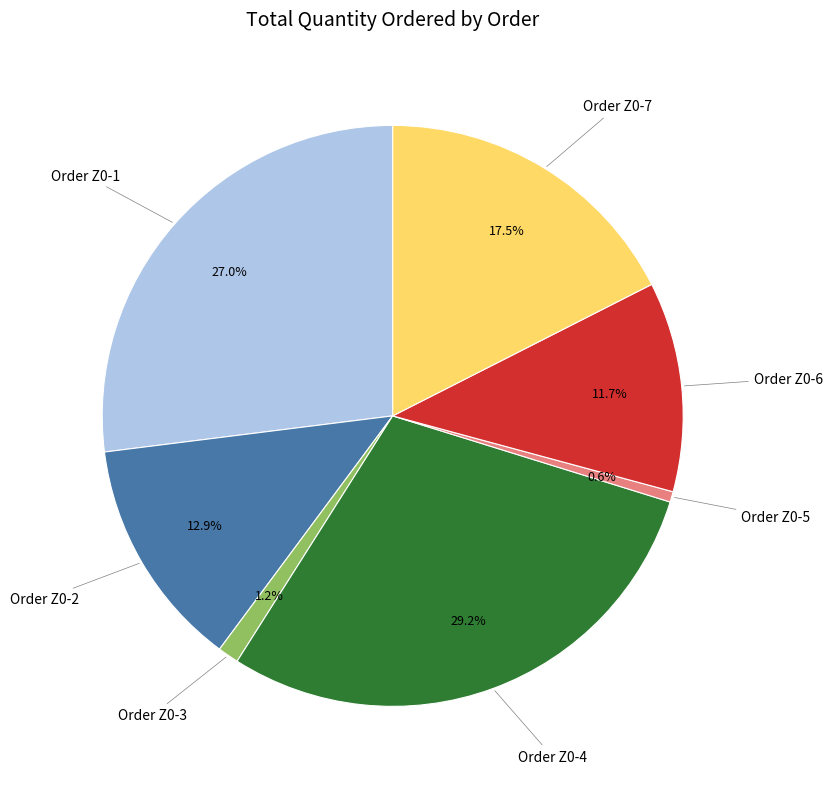

Is there a majority slice in this chart?

No